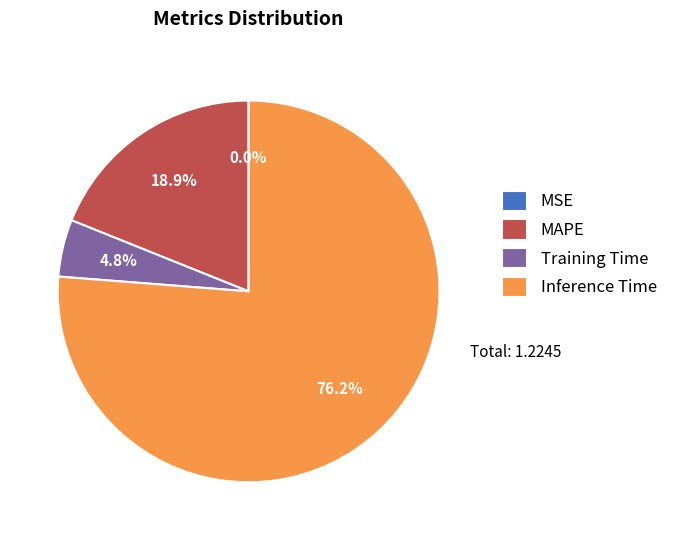

Do Inference Time and Training Time together represent more than half of the pie?

Yes